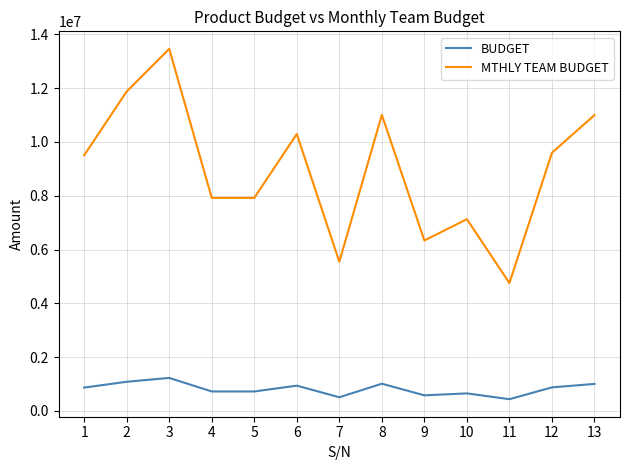

Between 11 and 13, which series saw the biggest shift?

MTHLY TEAM BUDGET